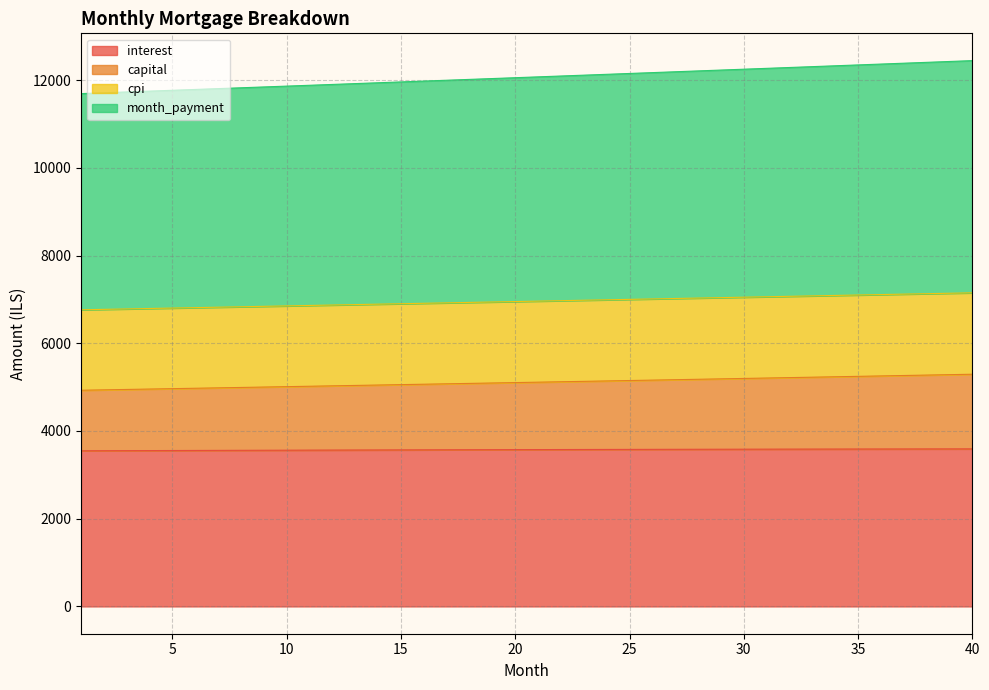

The interest series shows 3549.8 at 2. True or false?

True